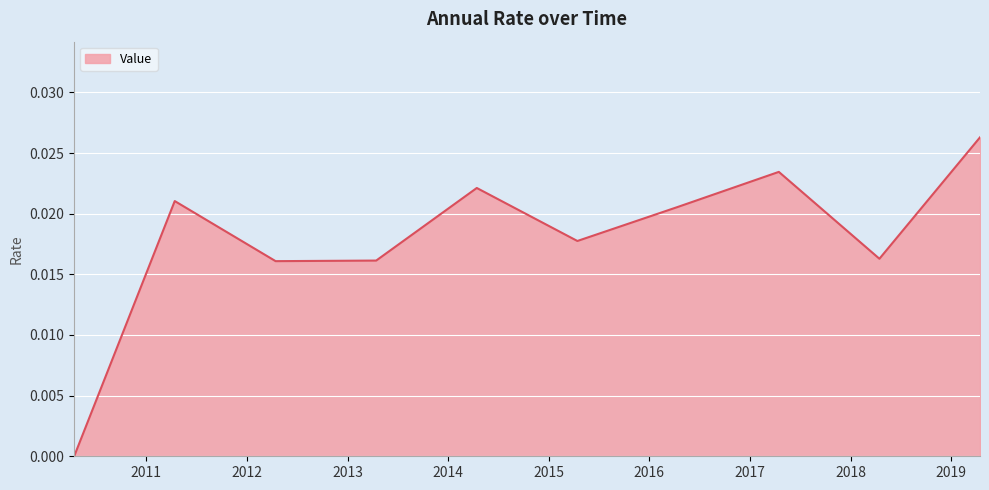

How many categories are shown in the chart?

10